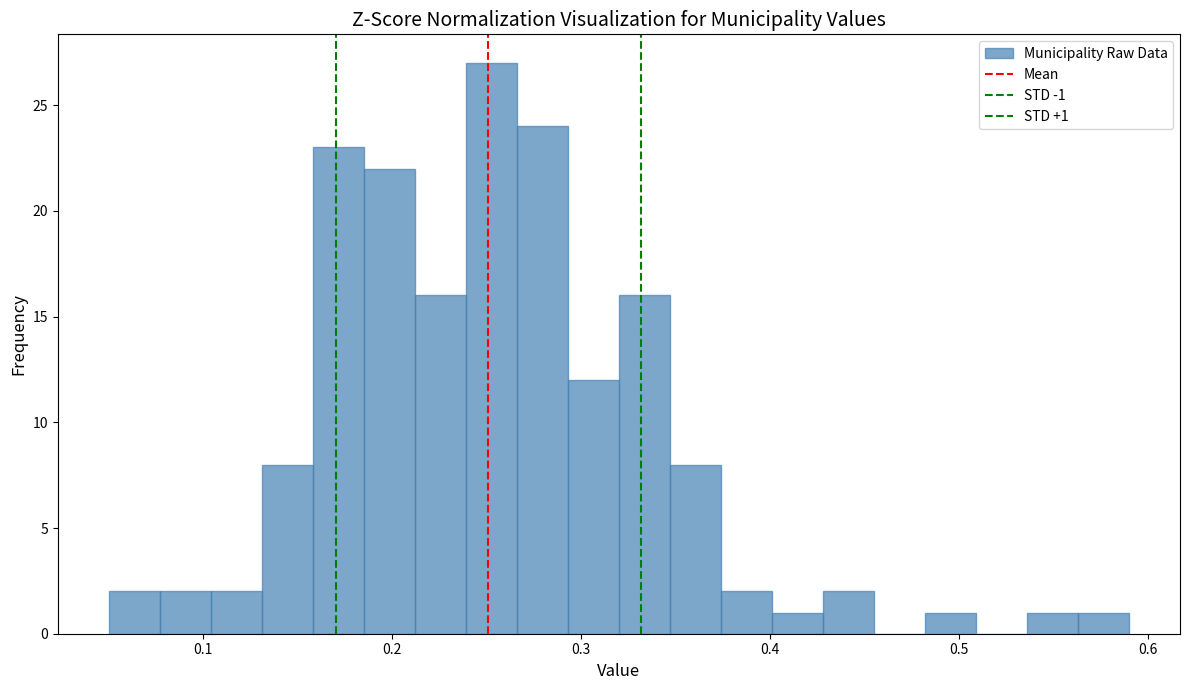

Around what value on the x-axis is the tallest bar? Give the approximate position of its centre, as read against the axis.

0.25